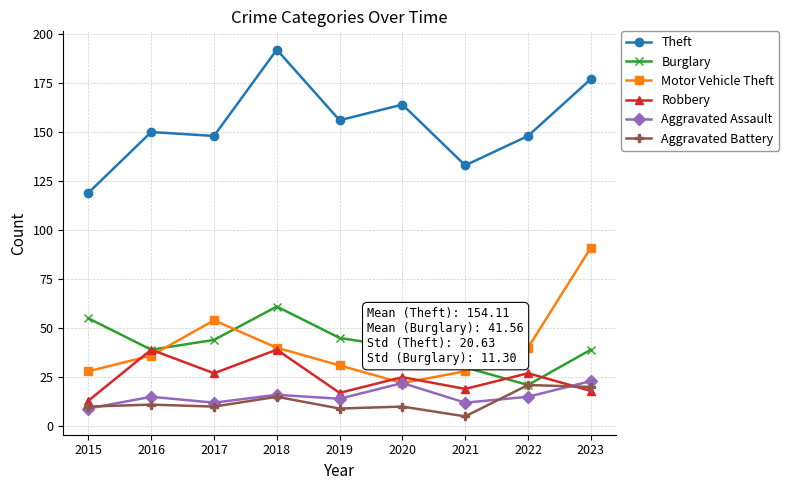

The value of Burglary at 2020 is 40. True or false?

True